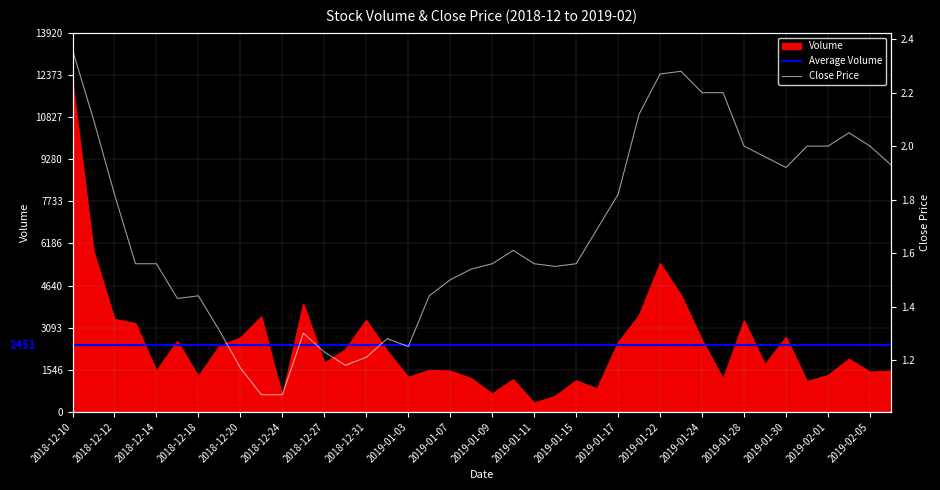

What is the average value of the volume series?

2451.7